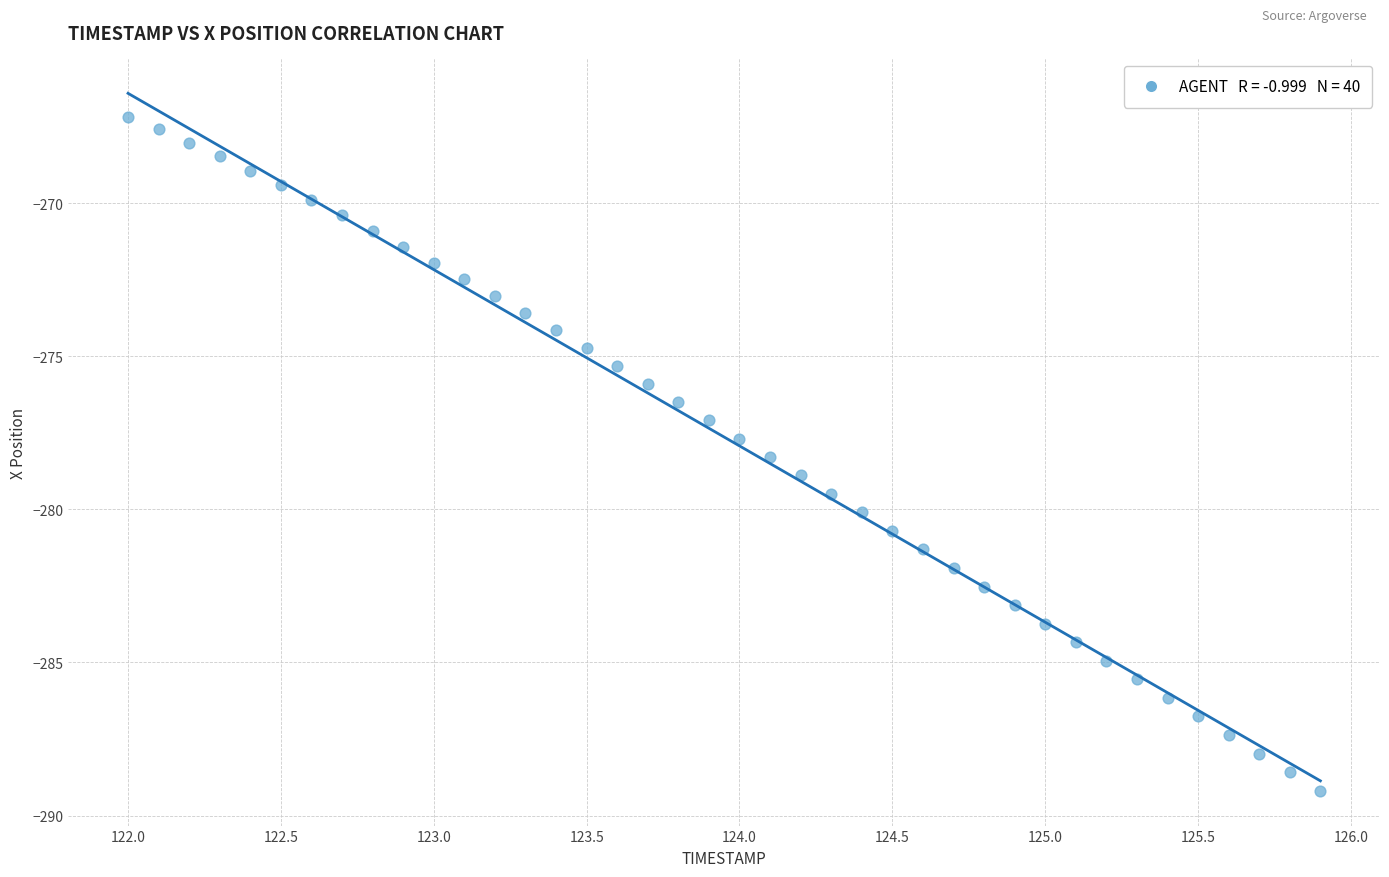

What is the range of X values (max minus min)?

3.9